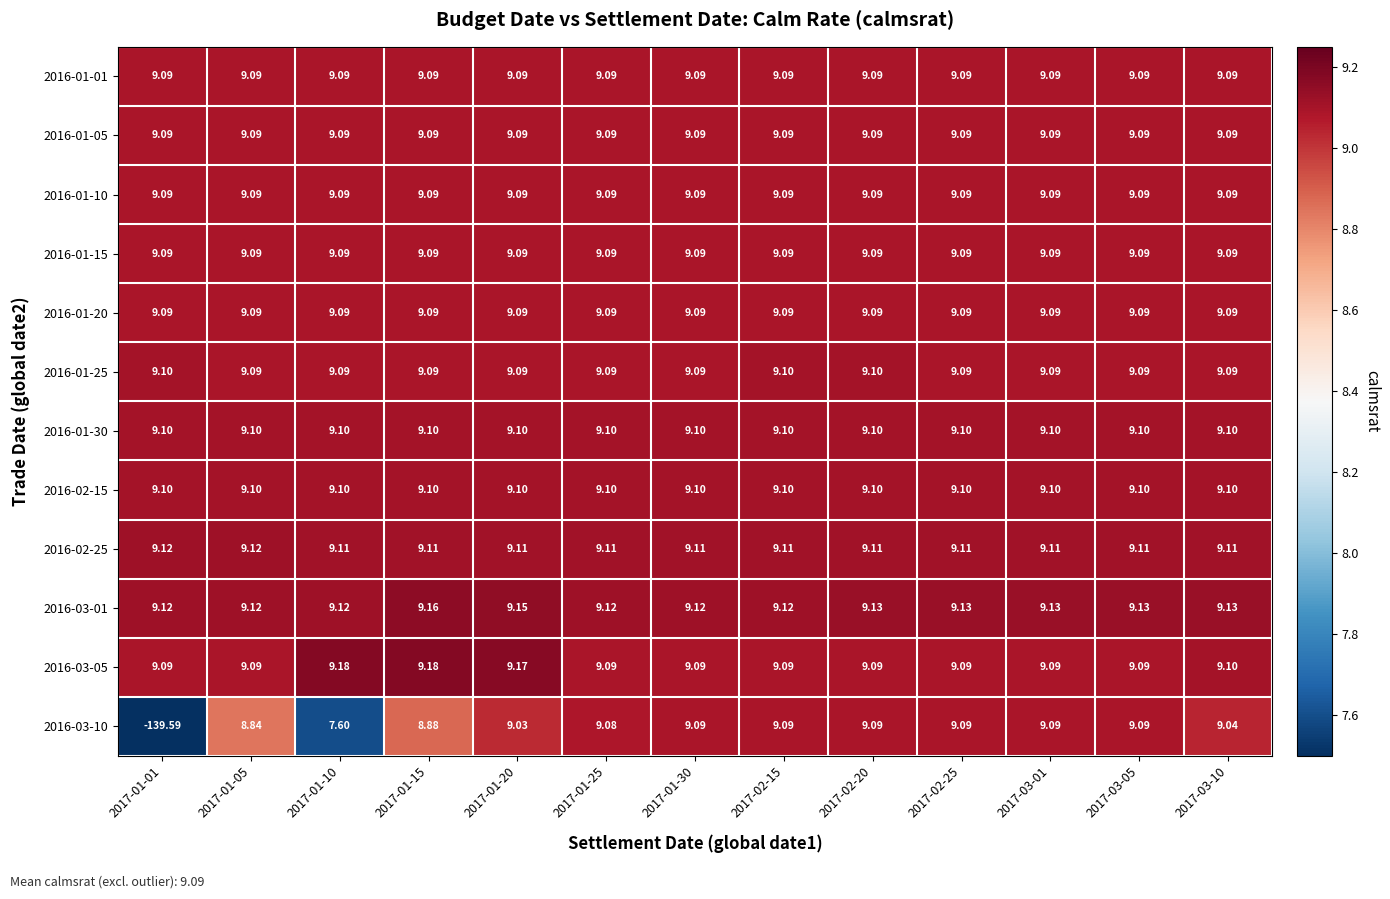

Is the value of 2016-02-15 at 2017-01-10 greater than the value of 2016-01-15 at 2017-03-05?

Yes